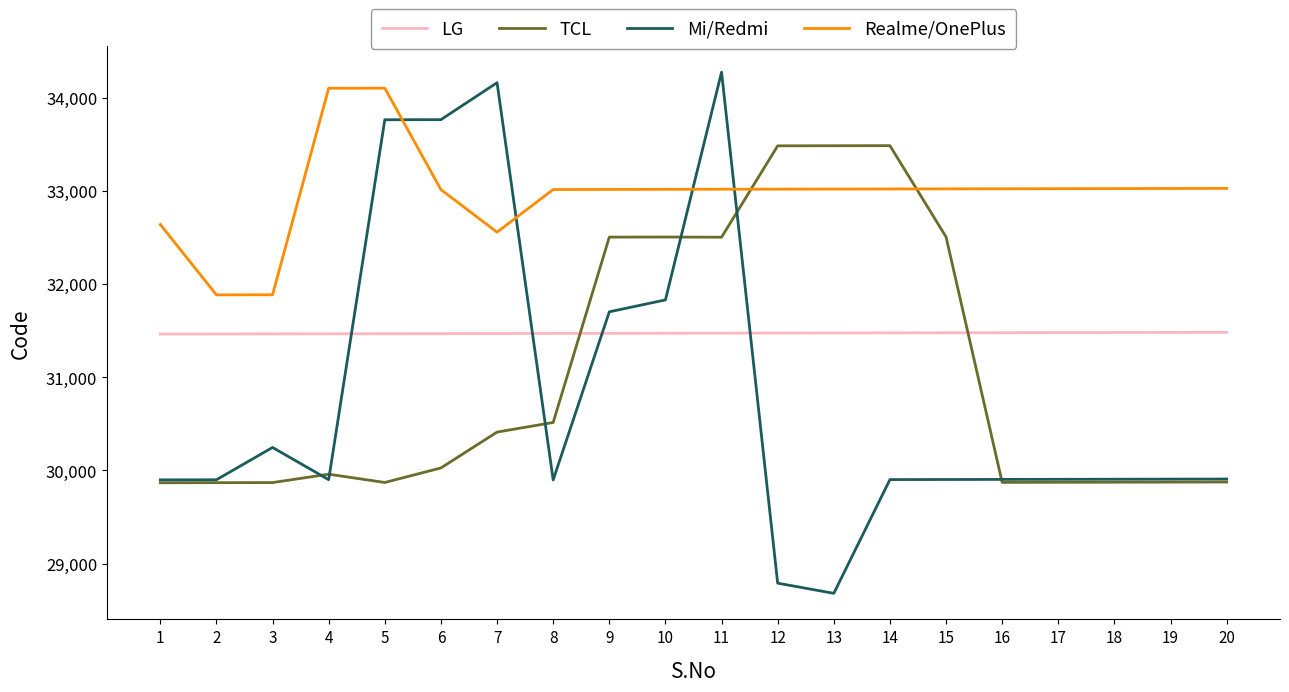

What is the difference between the highest and lowest values at 1?

2773